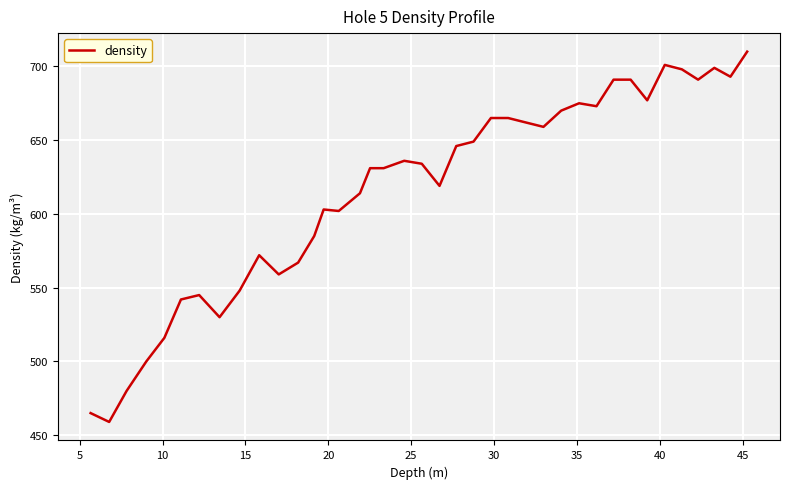

What is the greatest value displayed?

710